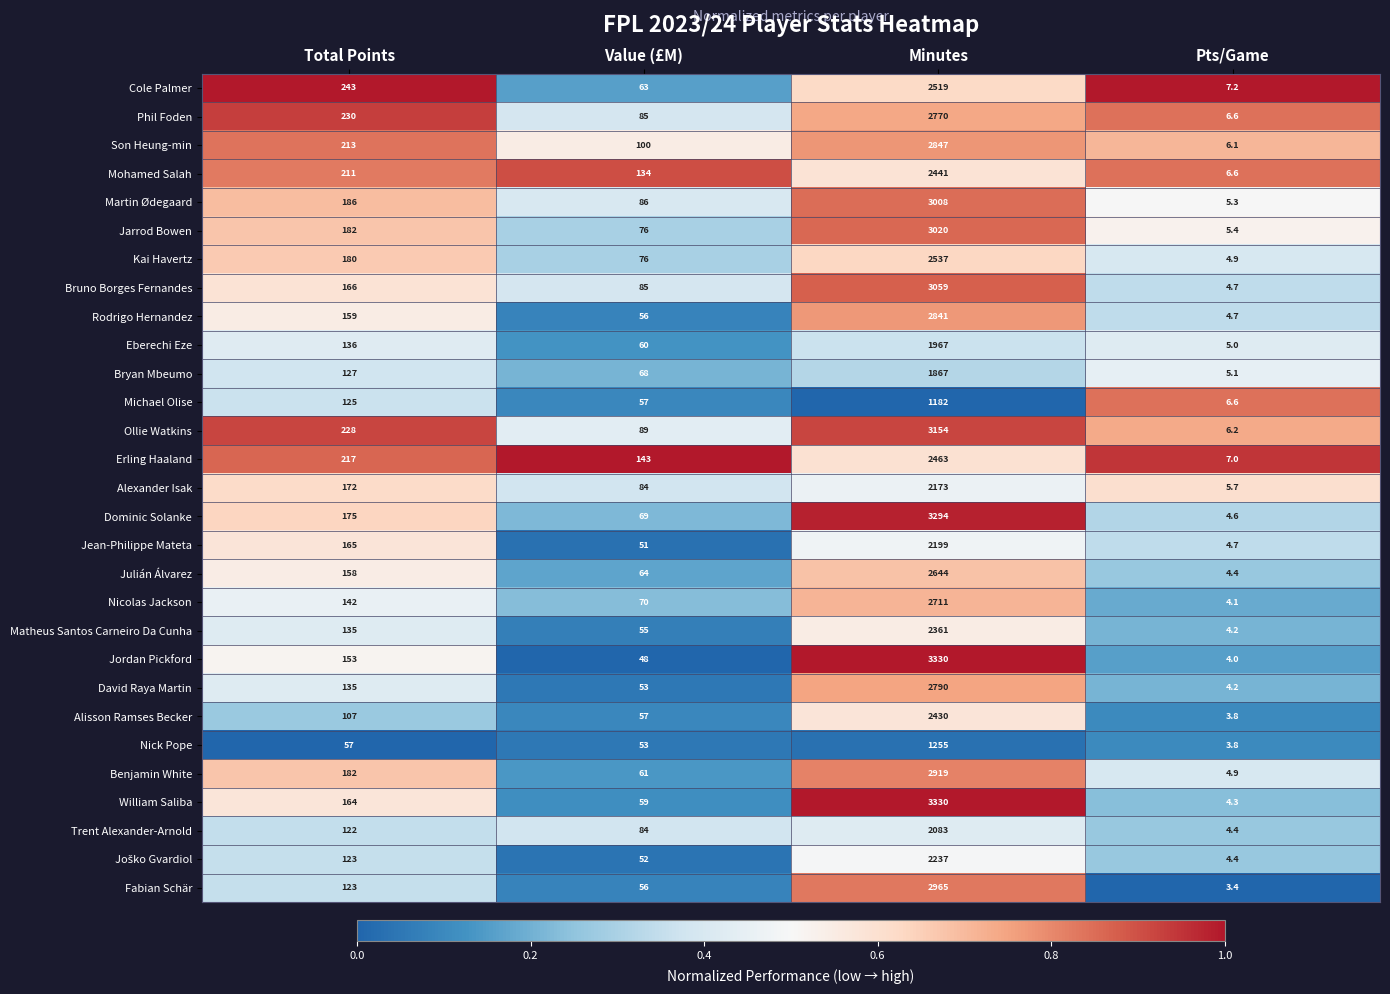

What is the sum of all Son Heung-min values?

3166.1